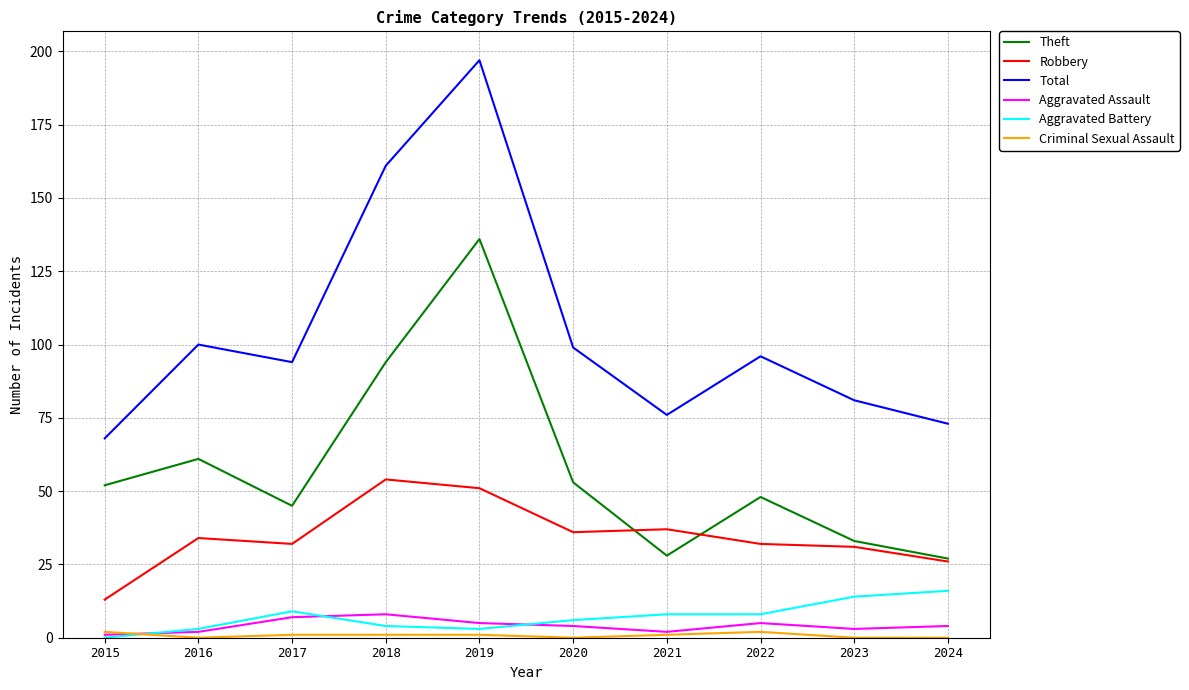

Read the Robbery value at 2021.

37